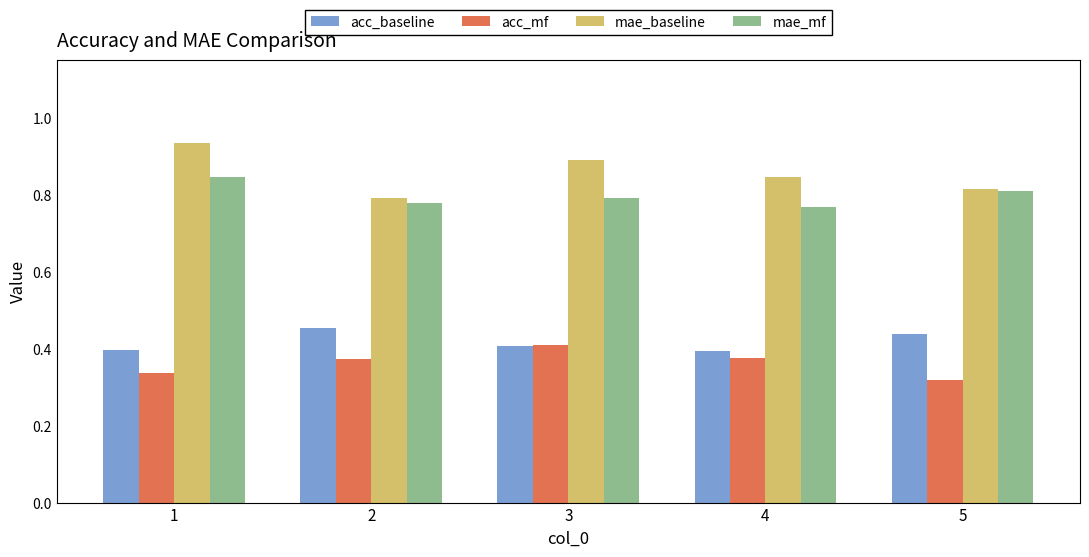

Which series has the largest total across all categories?

mae_baseline